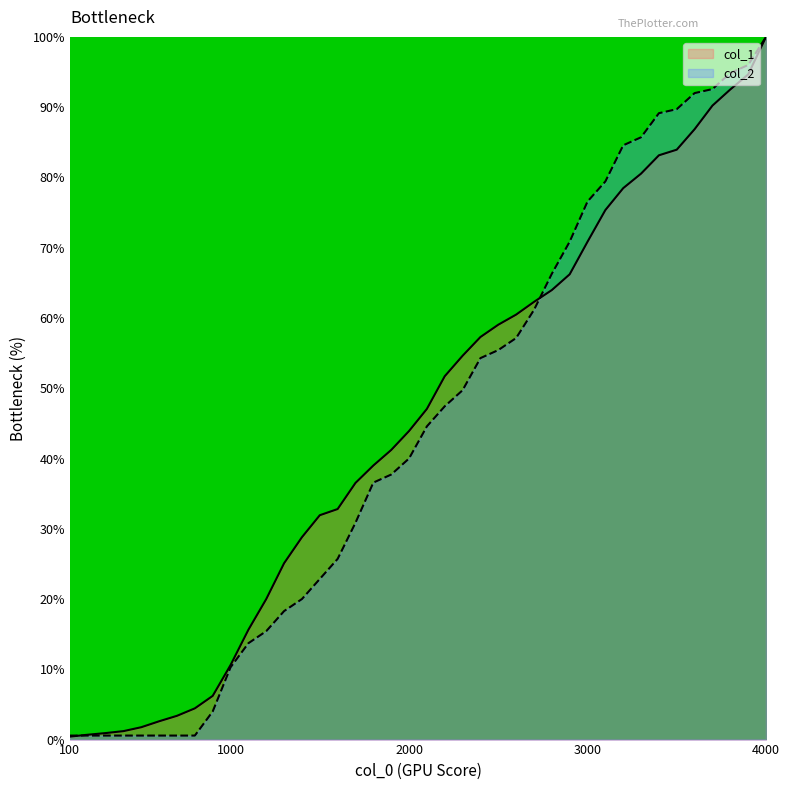

Between which two adjacent categories do col_2 and col_1 first intersect?

100 and 200